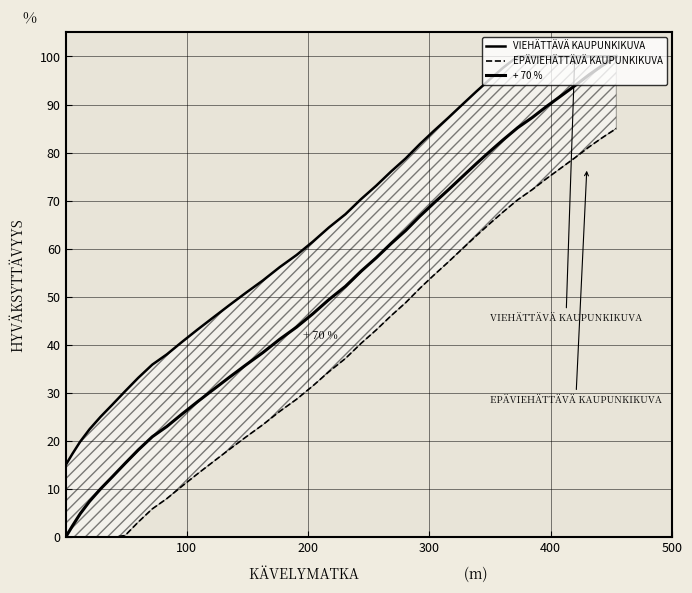

Which series has the largest total across all categories?

VIEHÄTTÄVÄ KAUPUNKIKUVA